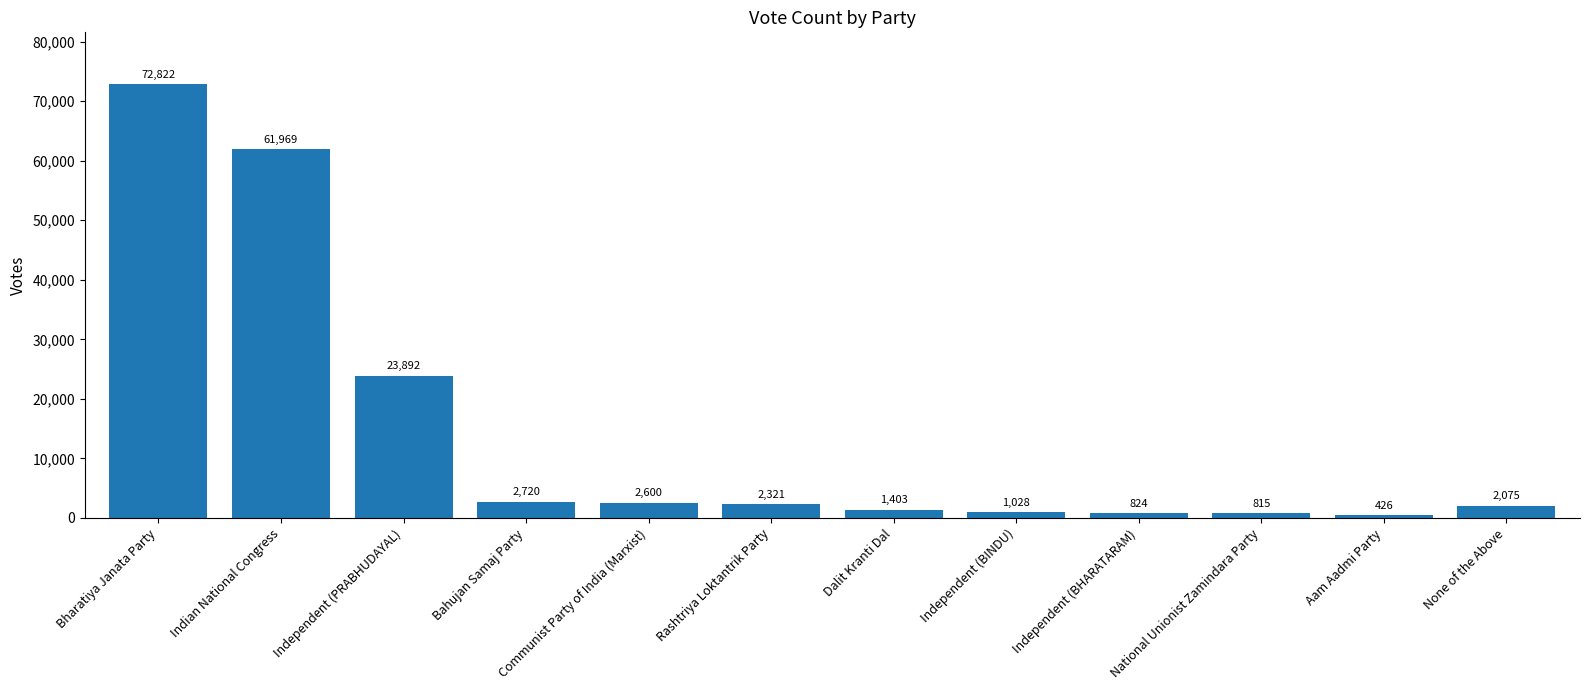

Reading right to left, what are all the values shown in this chart?

None of the Above=2075	Aam Aadmi Party=426	National Unionist Zamindara Party=815	Independent (BHARATARAM)=824	Independent (BINDU)=1028	Dalit Kranti Dal=1403	Rashtriya Loktantrik Party=2321	Communist Party of India (Marxist)=2600	Bahujan Samaj Party=2720	Independent (PRABHUDAYAL)=23892	Indian National Congress=61969	Bharatiya Janata Party=72822